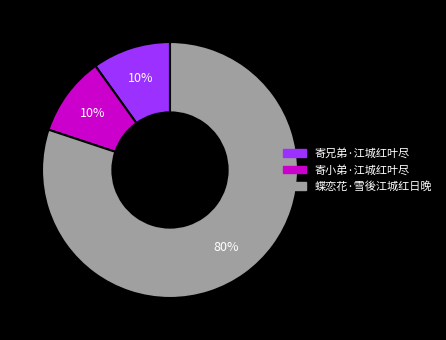

Which category has the biggest portion of the pie?

蝶恋花·雪後江城红日晚